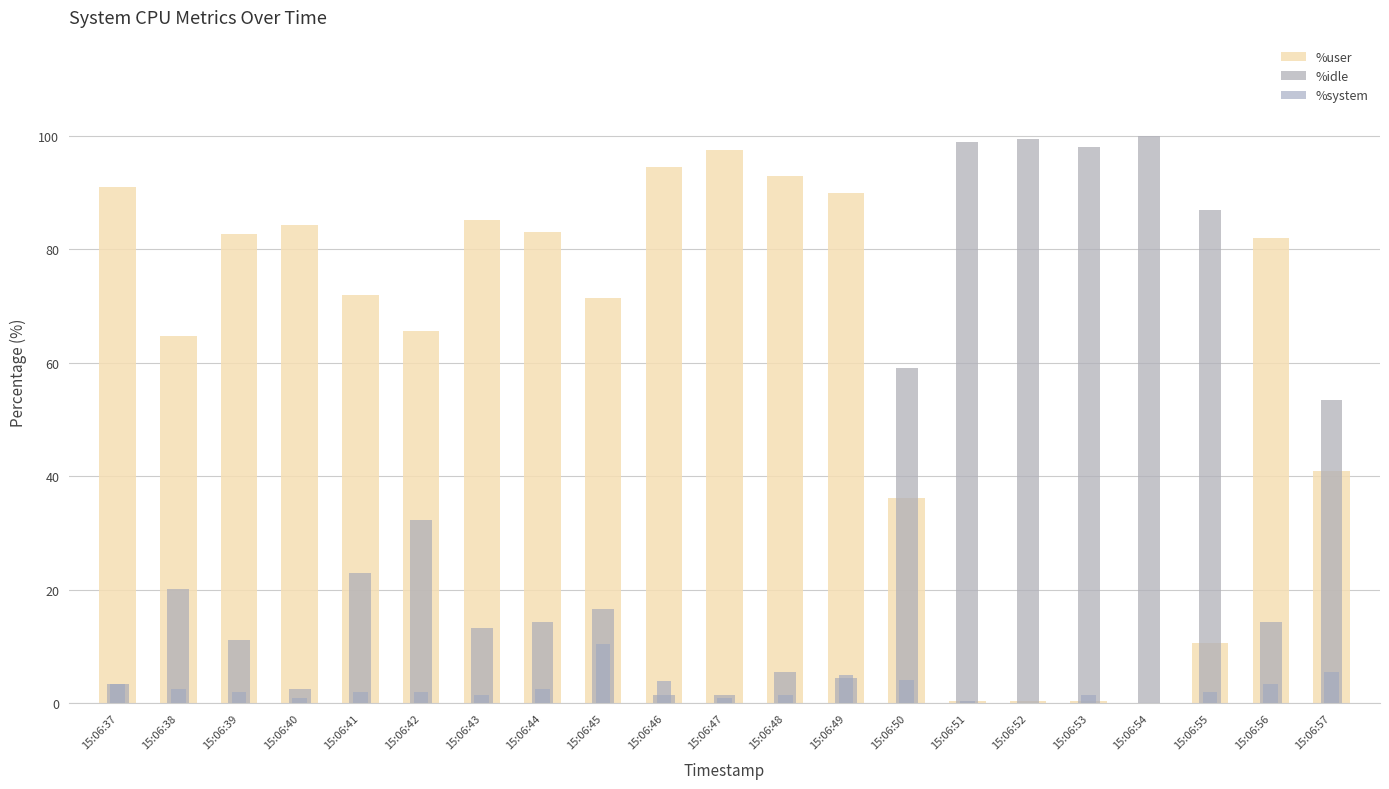

What is the value of the %user bar at the 4th from the left?

84.3